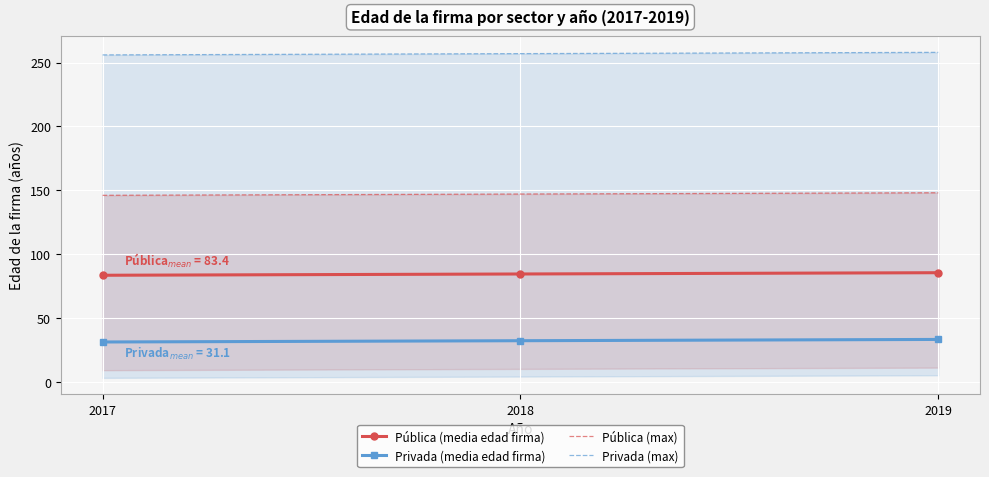

What is the value of the Pública (media edad firma) point at the 2nd from the left?

84.4